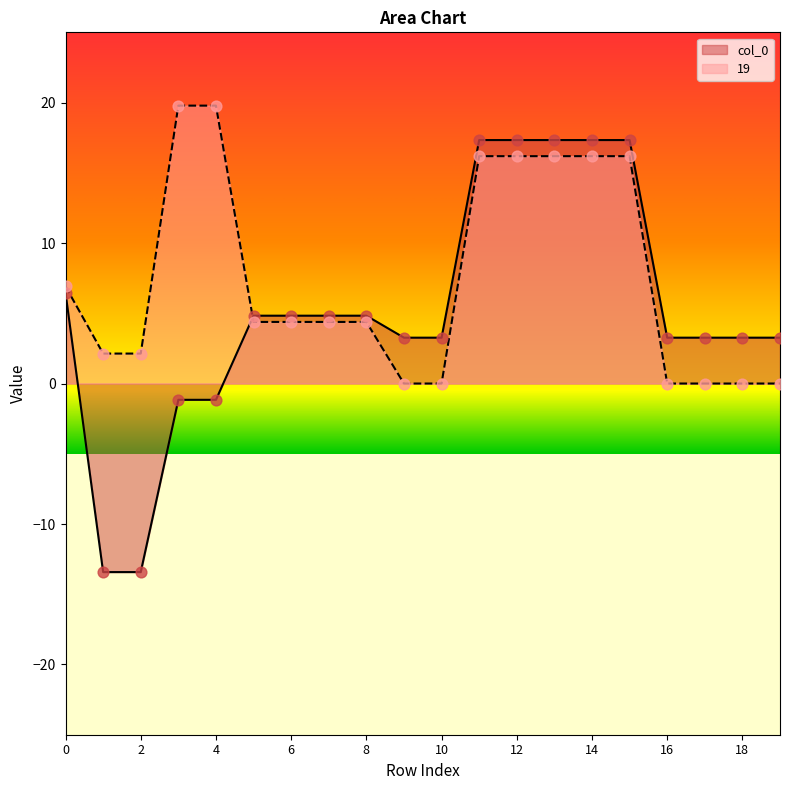

Which series has the largest Y range (max minus min)?

col_0